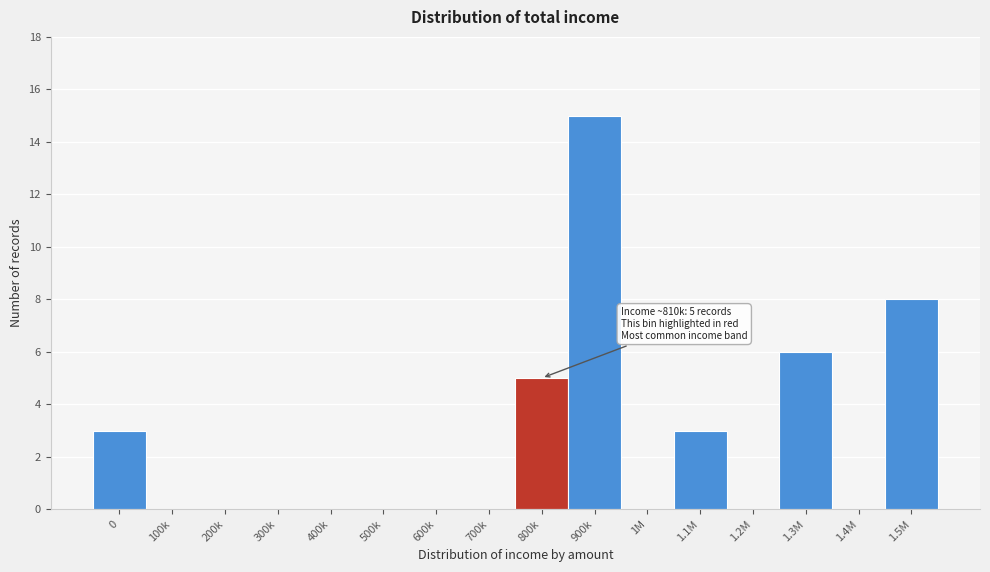

Reading left to right, what are all the values shown in this chart?

0=3	100k=0	200k=0	300k=0	400k=0	500k=0	600k=0	700k=0	800k=5	900k=15	1M=0	1.1M=3	1.2M=0	1.3M=6	1.4M=0	1.5M=8